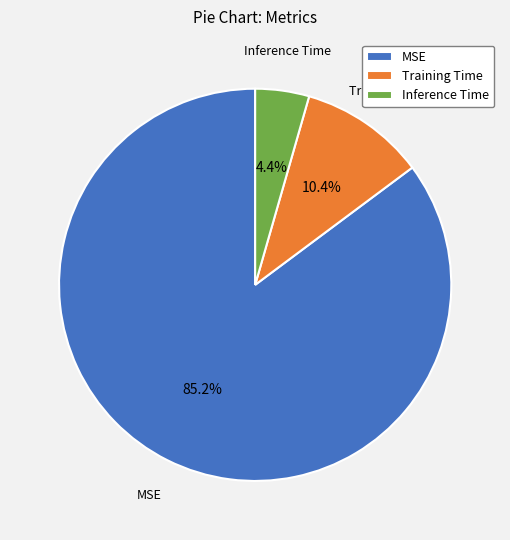

To the nearest percent, what percentage of the pie is MSE?

85%